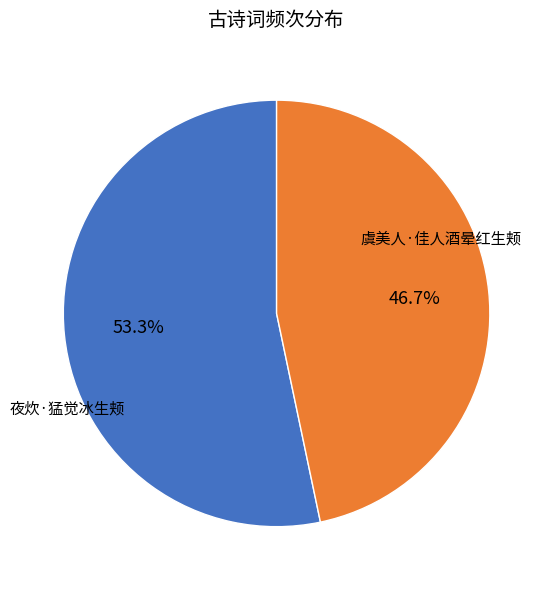

Do 夜炊·猛觉冰生颊 and 虞美人·佳人酒晕红生颊 together represent more than half of the pie?

Yes